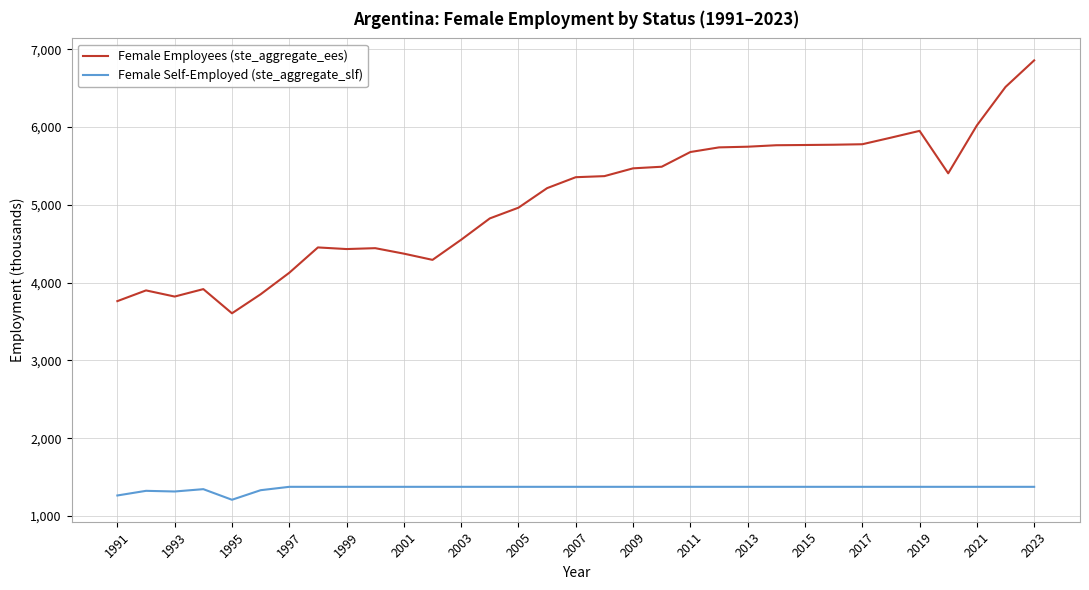

What is the difference between the maximum and minimum values in the Female Self-Employed (ste_aggregate_slf) series?

166.4